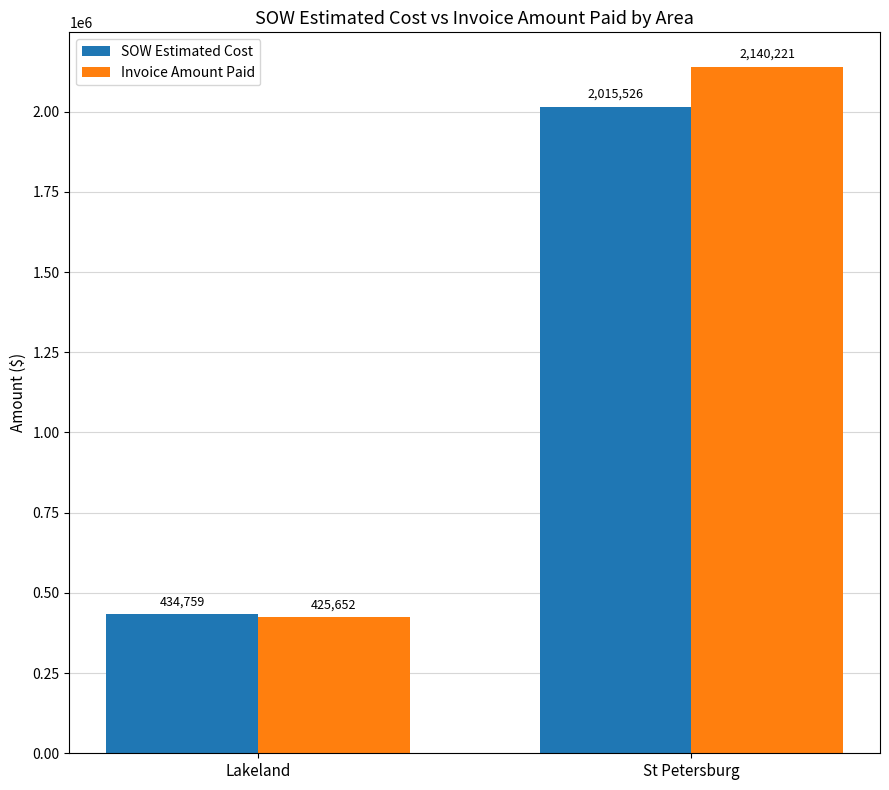

Between Lakeland and St Petersburg, which series saw the biggest shift?

Invoice Amount Paid